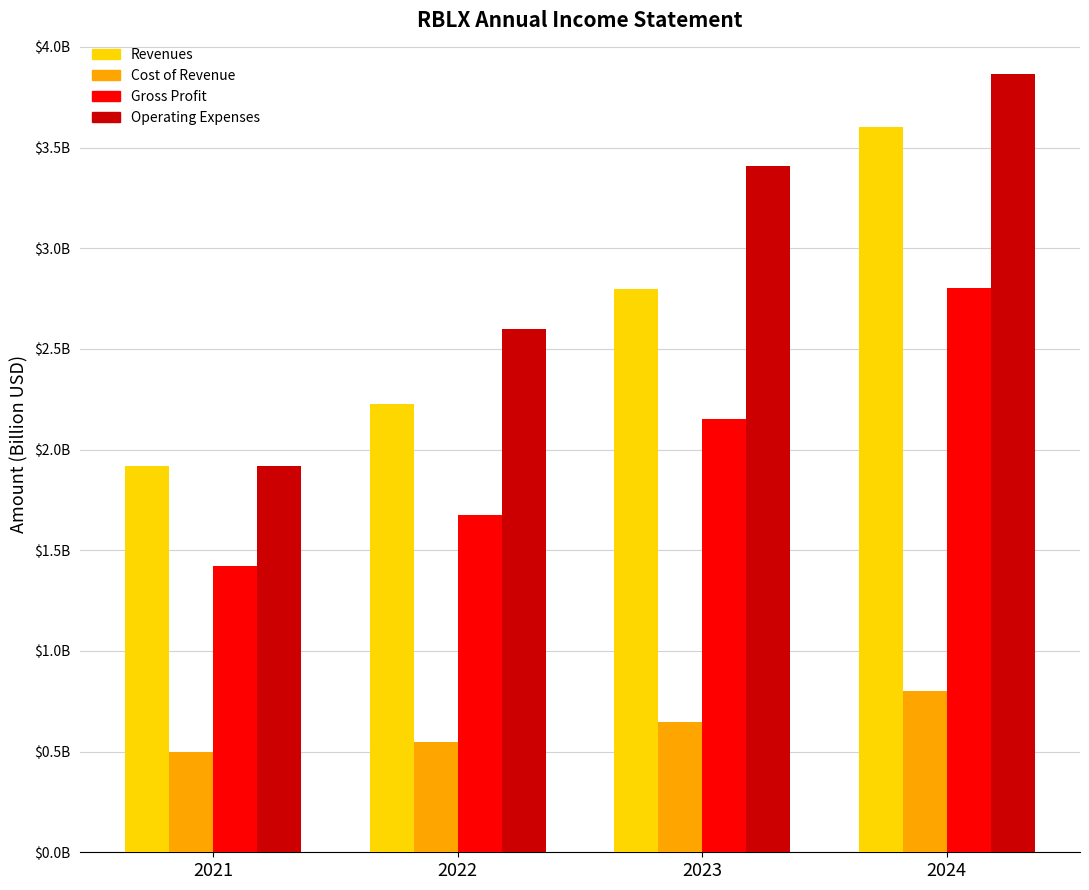

At which label does Revenues reach its peak?

2024